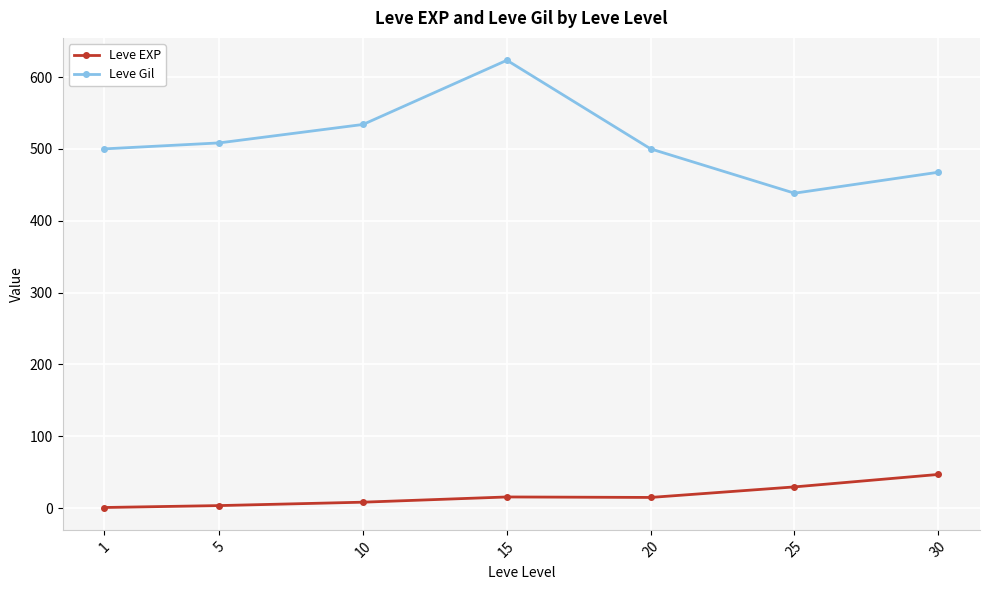

True or false: Leve EXP and Leve Gil cross at least once.

False